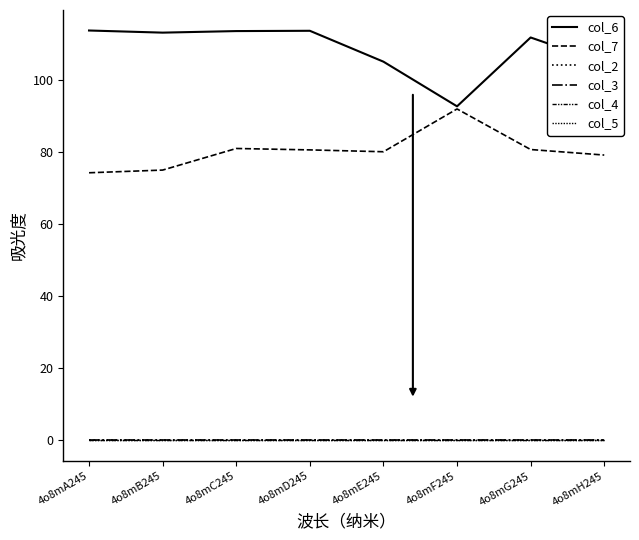

Does the chart display data point markers on the line(s)?

No